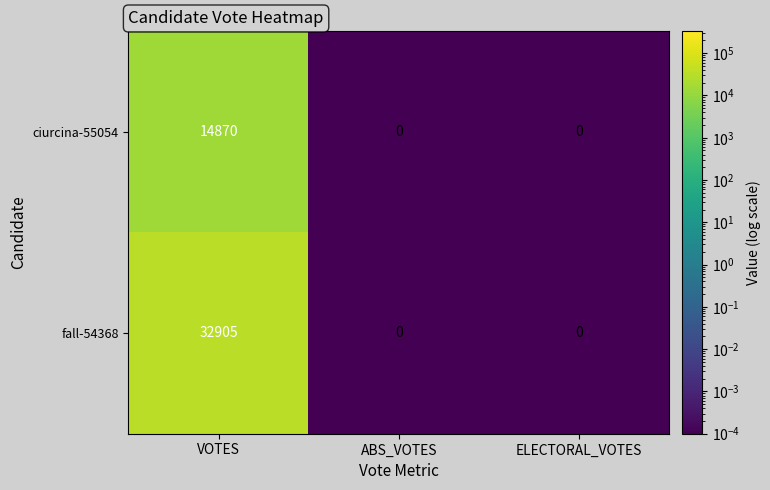

What is the sum of all ciurcina-55054 values?

14870